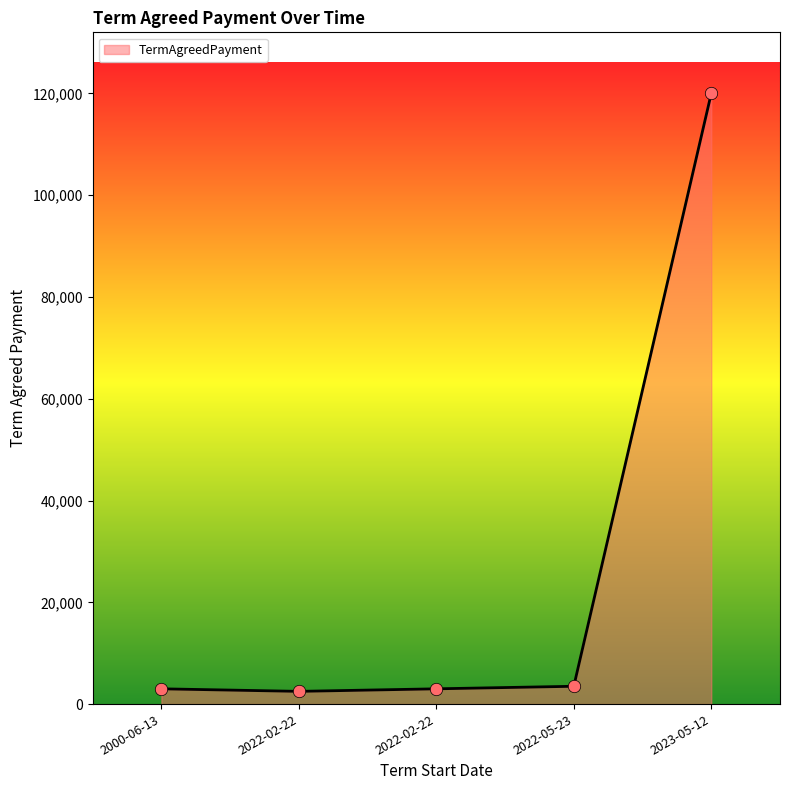

What is the change in value from 2022-02-22 to 2023-05-12?

+117500